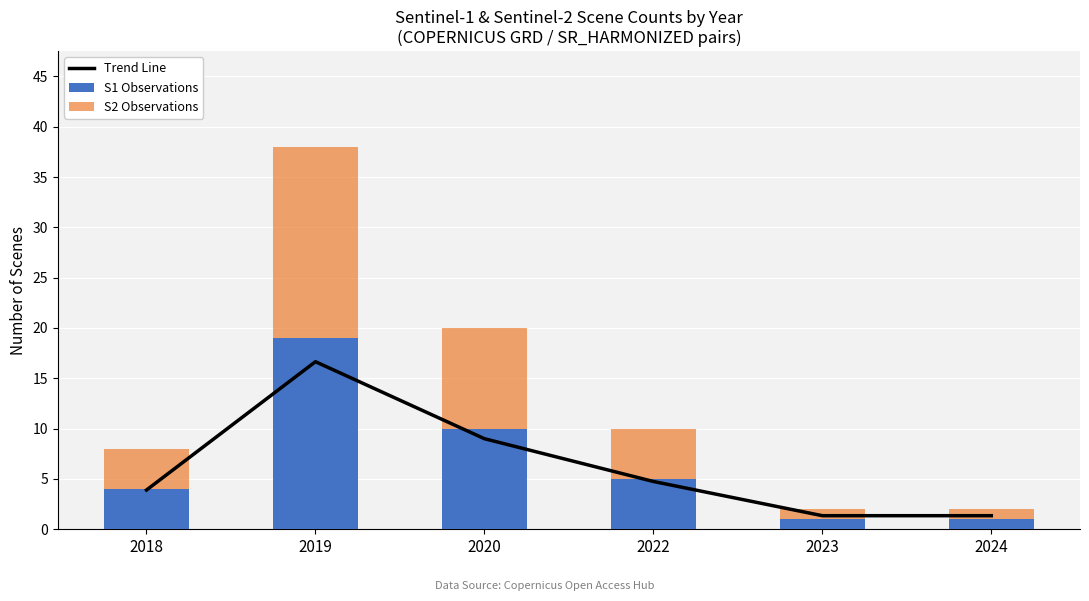

Which series has the largest total across all categories?

S1 Observations